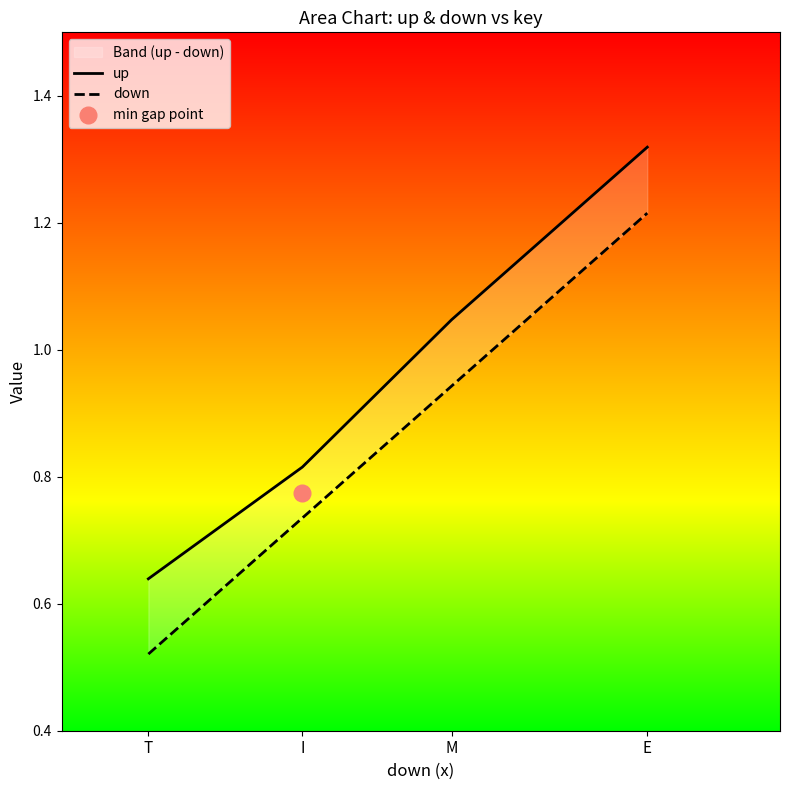

What is the value of the up point at the 1st from the left?

0.6